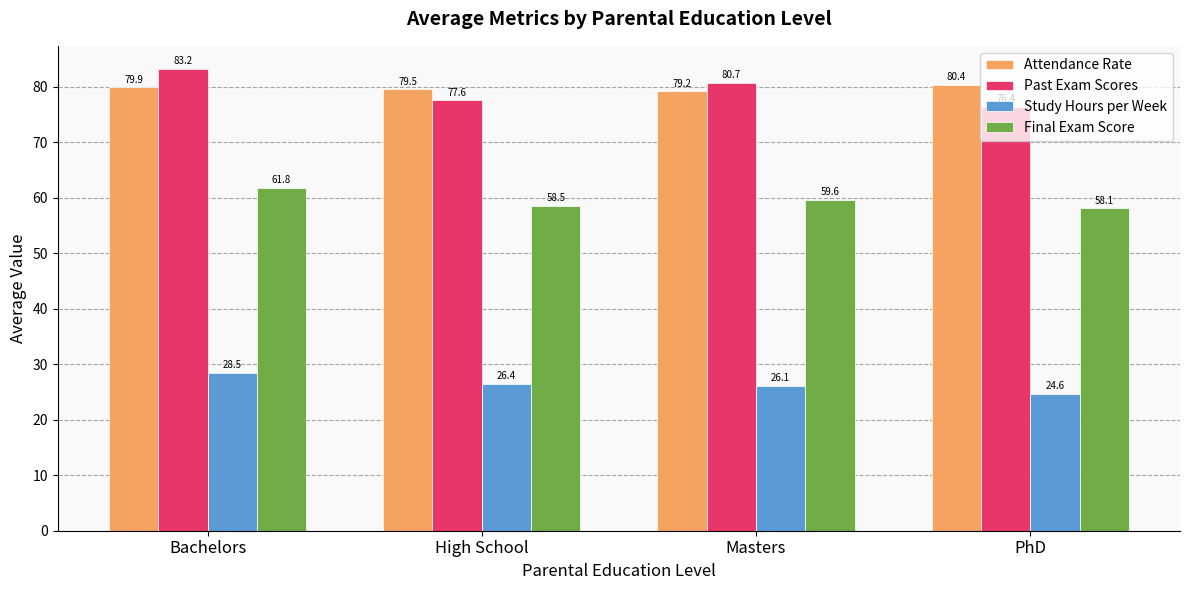

What position from the right is PhD?

1